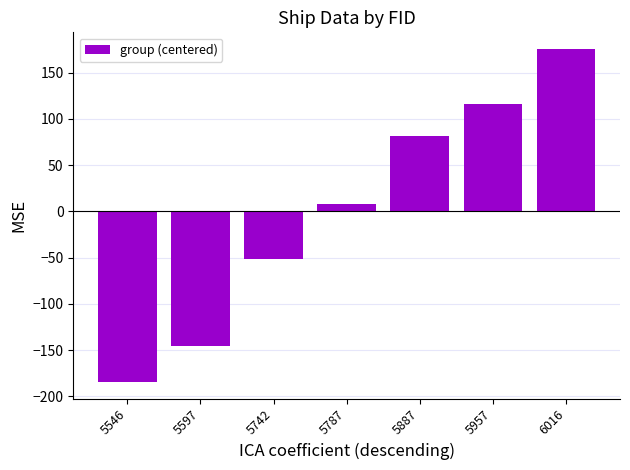

Does the chart contain any negative values?

Yes